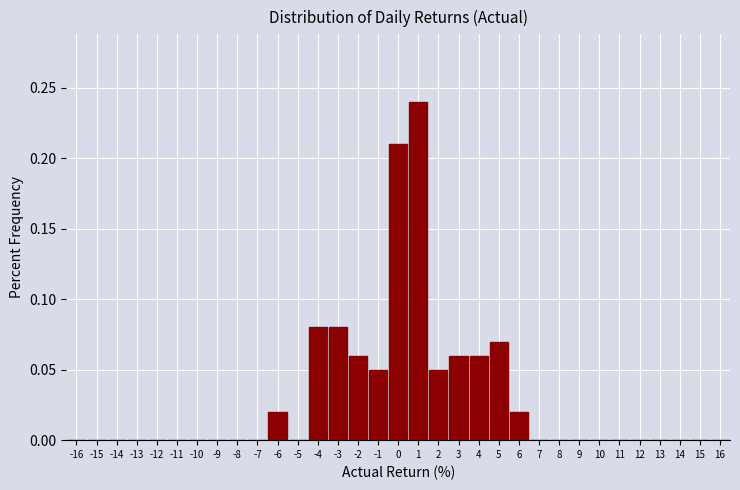

Reading left to right, transcribe this chart: for each bar, give the range it covers on the x-axis and its height. The values are not printed on the chart, so give them approximately, as read against the axis.

-16.5 to -15.5: 0
-15.5 to -14.5: 0
-14.5 to -13.5: 0
-13.5 to -12.5: 0
-12.5 to -11.5: 0
-11.5 to -10.5: 0
-10.5 to -9.5: 0
-9.5 to -8.5: 0
-8.5 to -7.5: 0
-7.5 to -6.5: 0
-6.5 to -5.5: 0.02
-5.5 to -4.5: 0
-4.5 to -3.5: 0.08
-3.5 to -2.5: 0.08
-2.5 to -1.5: 0.06
-1.5 to -0.5: 0.05
-0.5 to 0.5: 0.21
0.5 to 1.5: 0.24
1.5 to 2.5: 0.05
2.5 to 3.5: 0.06
3.5 to 4.5: 0.06
4.5 to 5.5: 0.07
5.5 to 6.5: 0.02
6.5 to 7.5: 0
7.5 to 8.5: 0
8.5 to 9.5: 0
9.5 to 10.5: 0
10.5 to 11.5: 0
11.5 to 12.5: 0
12.5 to 13.5: 0
13.5 to 14.5: 0
14.5 to 15.5: 0
15.5 to 16.5: 0